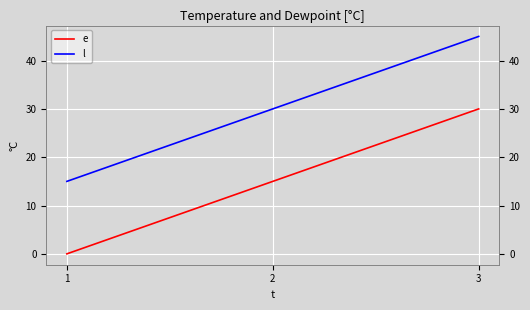

Where does the l series first go above 30?

3